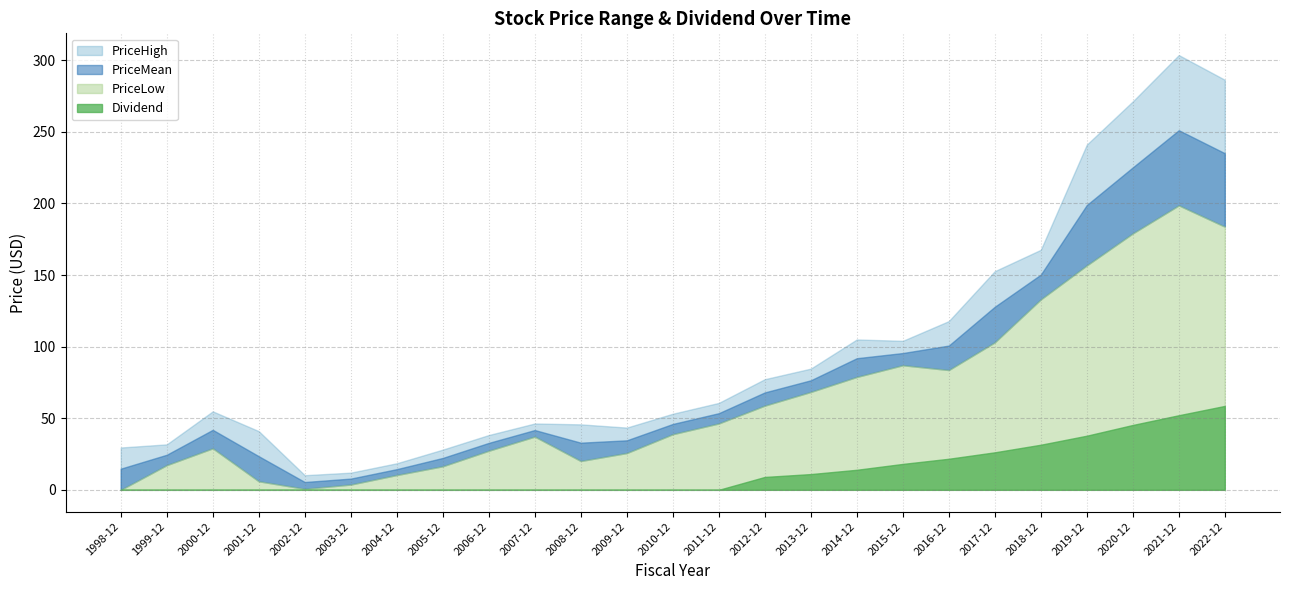

List the series in order of their overall mean, highest first.

PriceHigh, PriceMean, PriceLow, Dividend